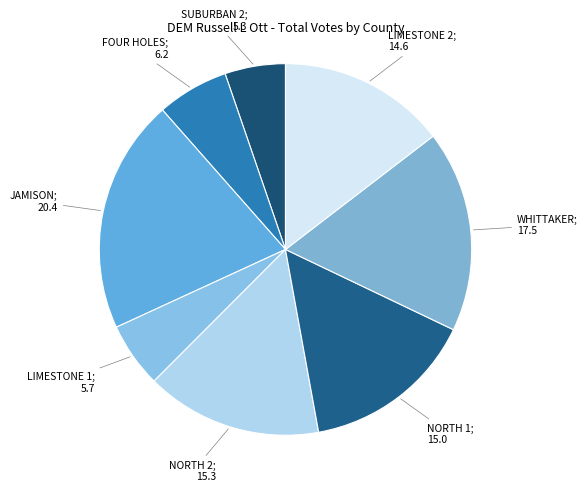

How many segments does this pie chart have?

8